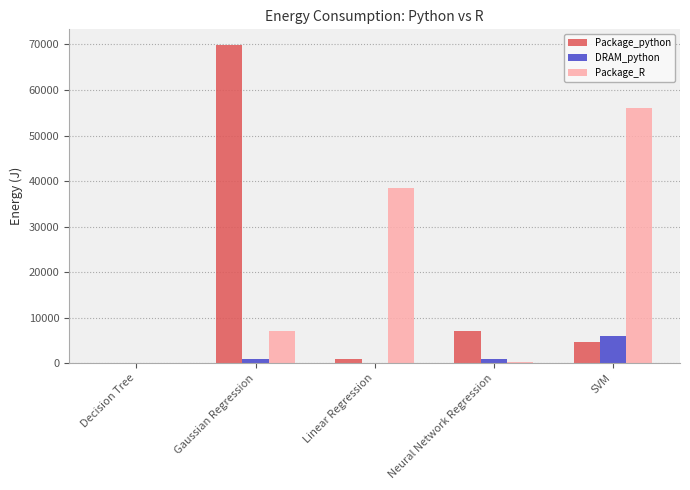

What is the highest value of the DRAM_python series?

5913.2